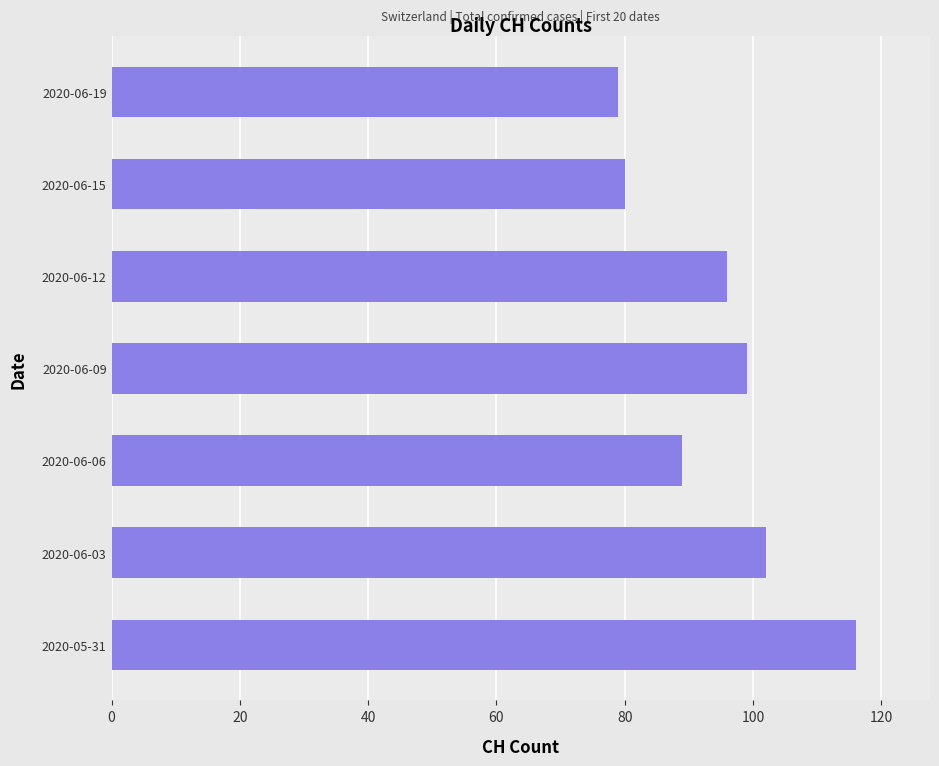

How many bars are there in total?

7